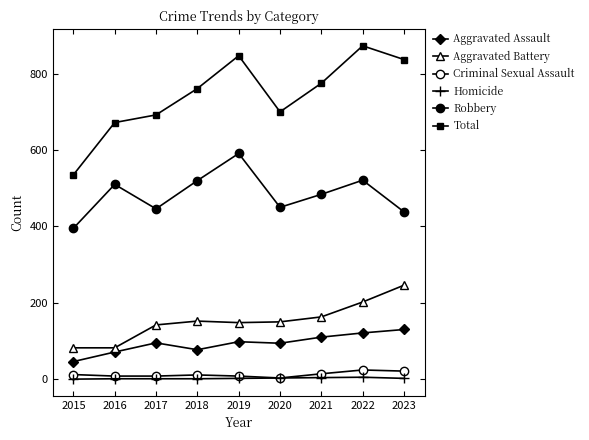

List the series in order of their peak value, highest first.

Total, Robbery, Aggravated Battery, Aggravated Assault, Criminal Sexual Assault, Homicide